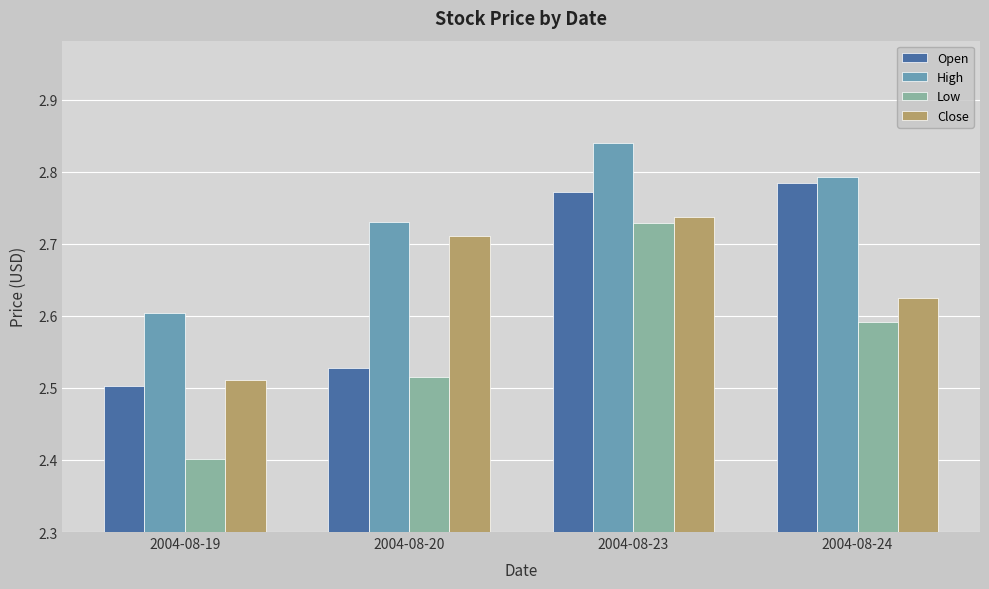

At how many categories does at least one series exceed 2?

4